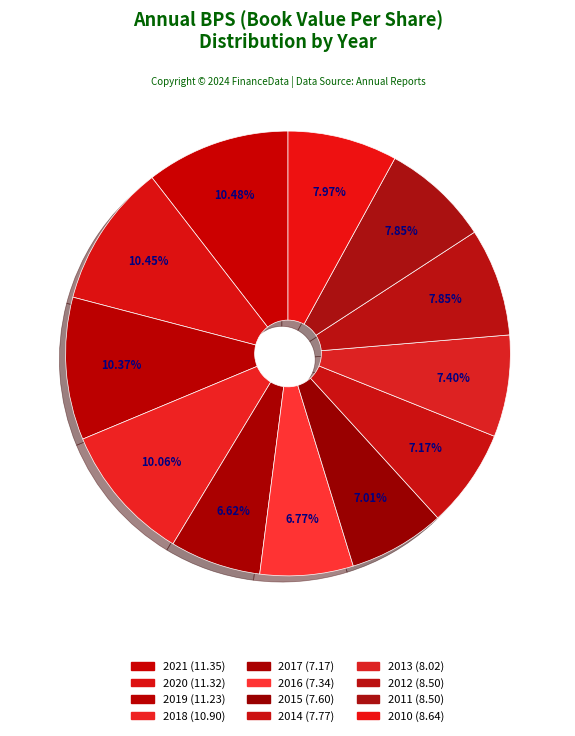

Is 2013 the majority of the pie?

No